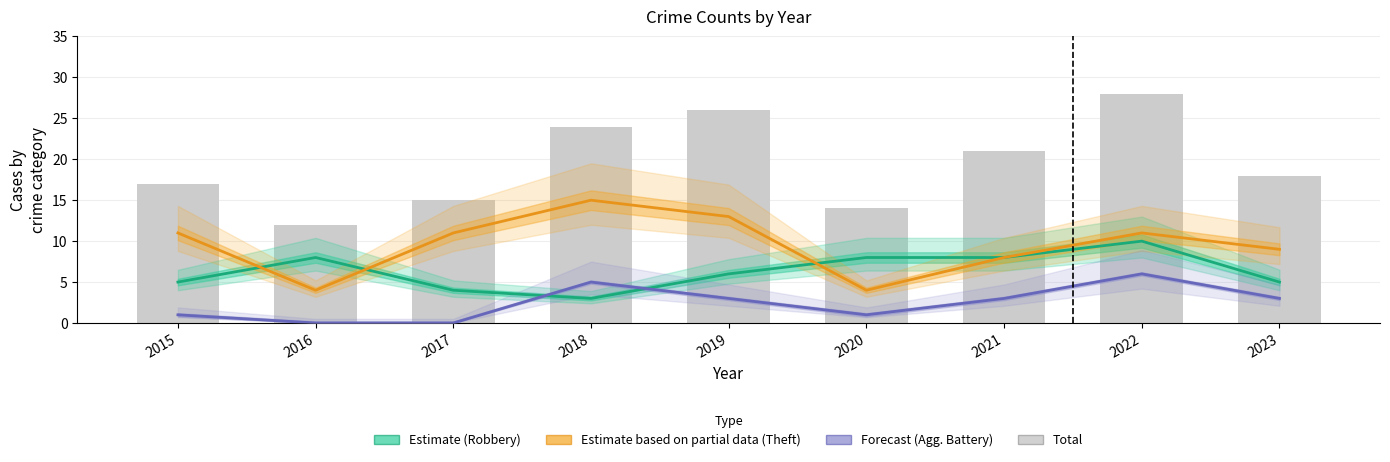

What is the difference between the Total values at 2016 and 2017?

3